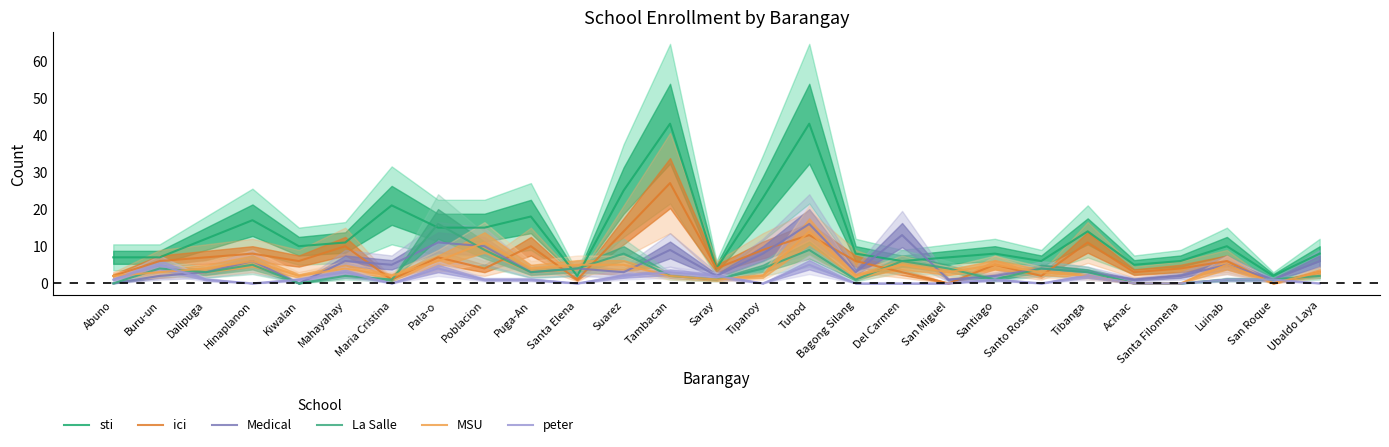

How many values in Medical are above zero?

25